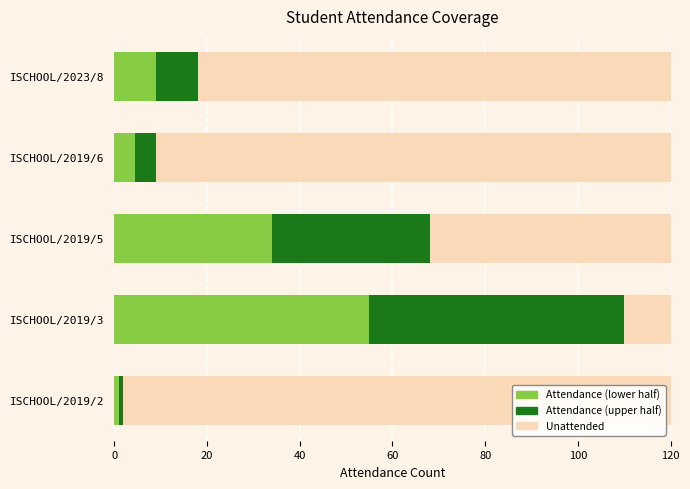

What is the total value across all series at ISCHOOL/2019/5?

120.0